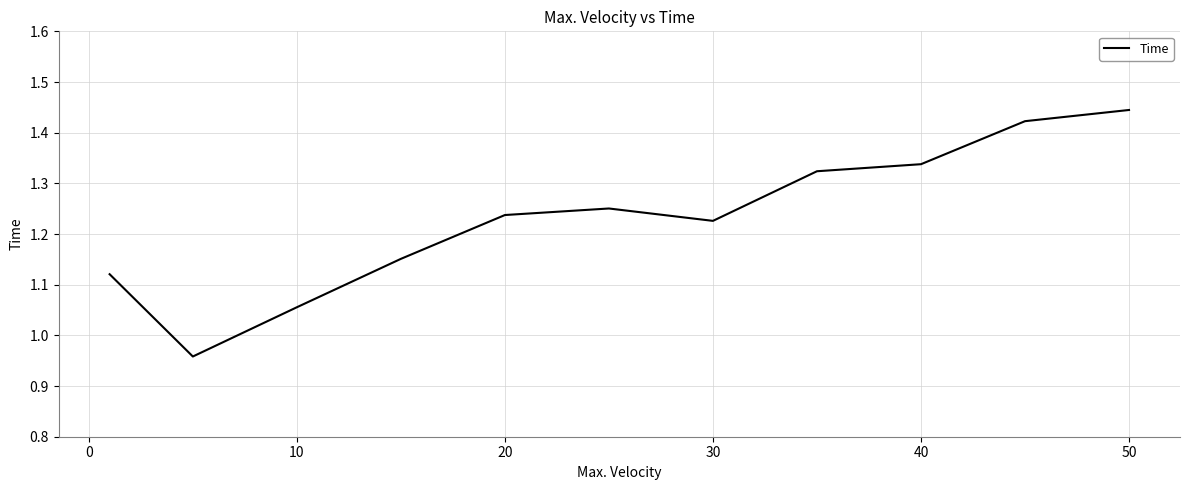

What is the difference between the maximum and minimum values?

0.5